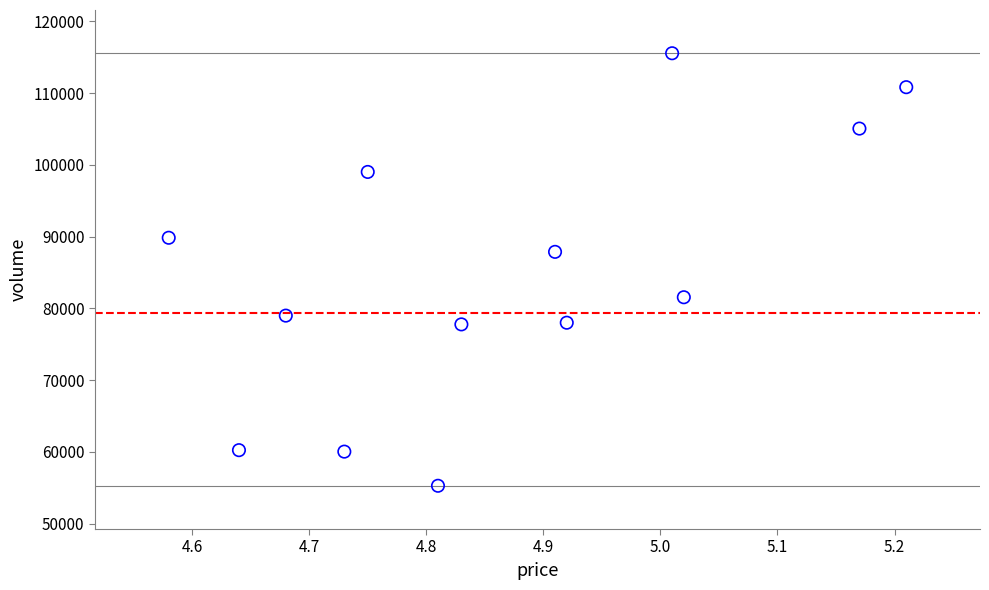

What Y value in the scatter plot is closest to 85427?

87888